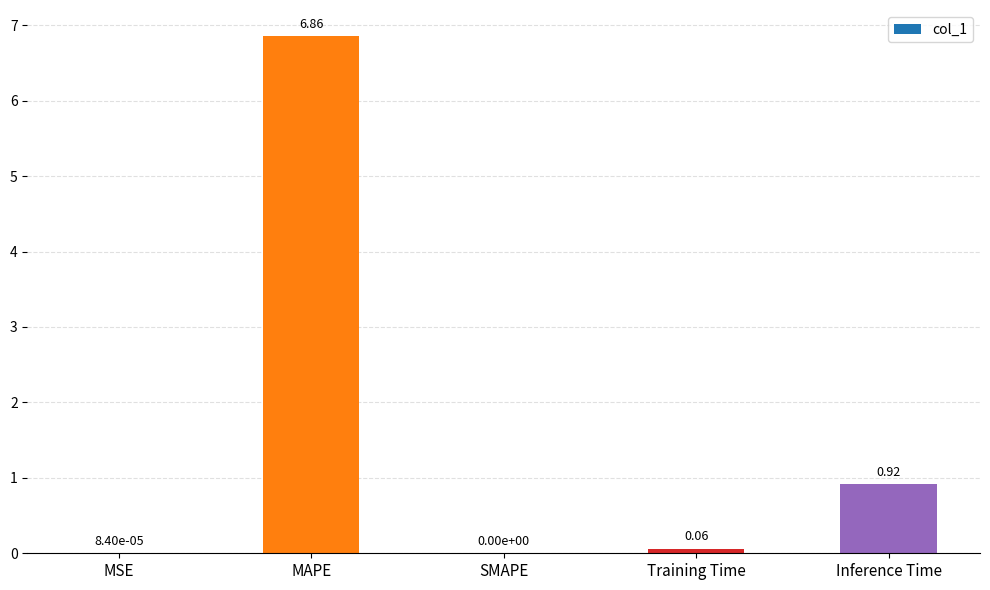

What is the change in value from SMAPE to Inference Time?

+0.9